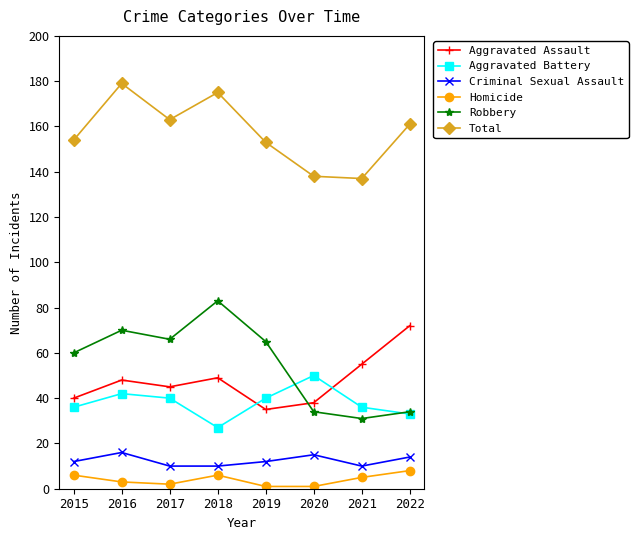

Is it true that Criminal Sexual Assault equals 10 at 2021?

True